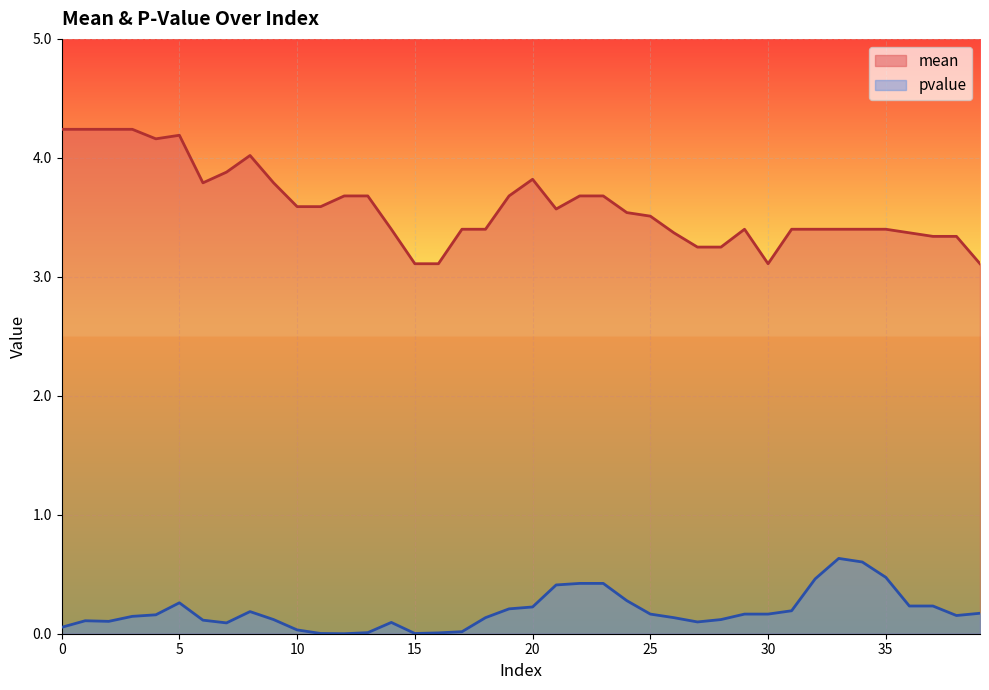

At which category does mean reach its first local peak?

5